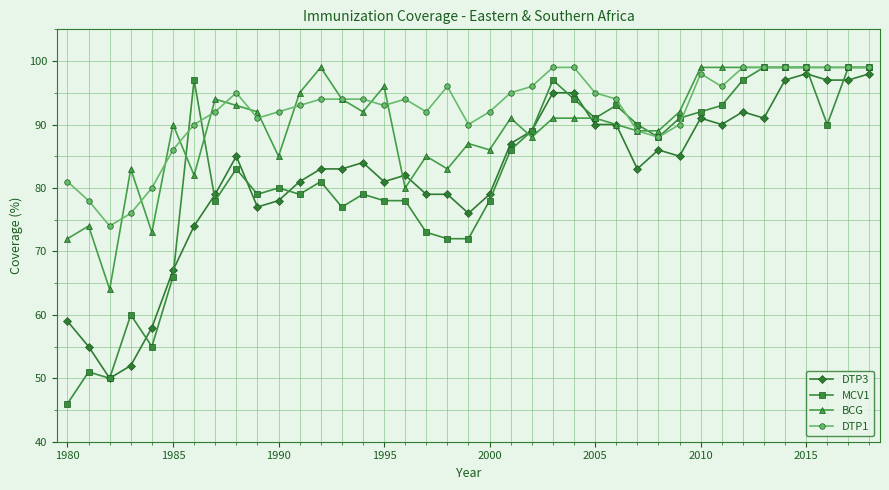

How many distinct data groups are displayed?

4